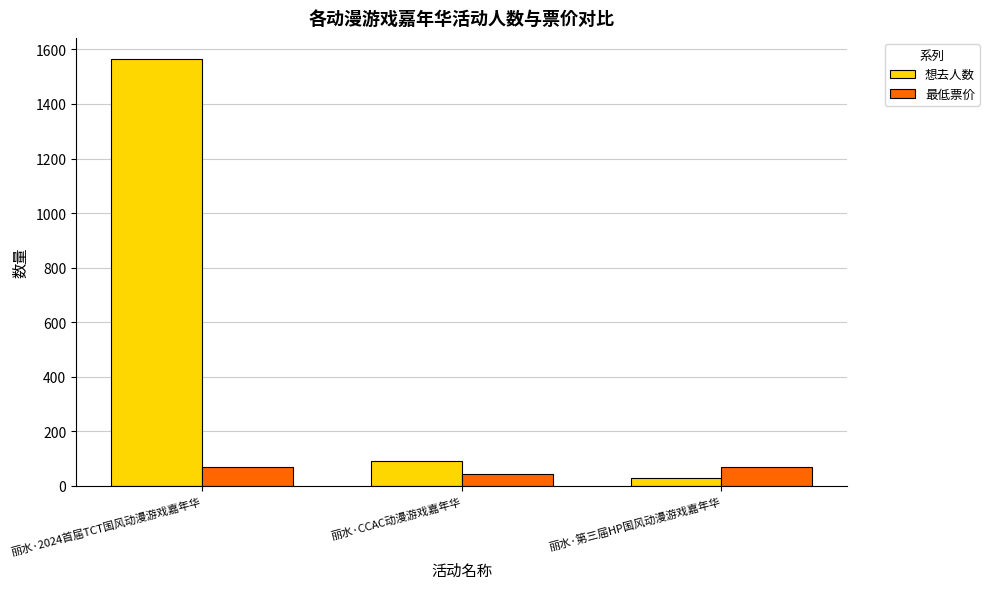

At which category does the chart reach its peak across all series?

丽水·2024首届TCT国风动漫游戏嘉年华